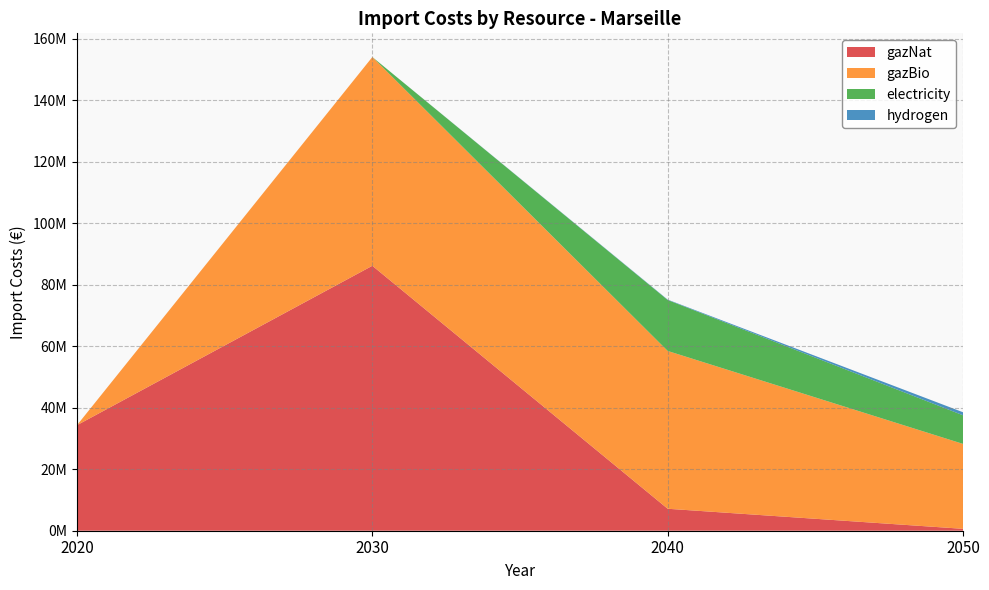

Reading left to right, transcribe all the data shown in this chart.

gazNat: 34330520.6	86183833.1	7142855.0	616996.2
gazBio: 0.0	67906229.9	51332861.2	27621426.3
electricity: 0.0	0.0	16574669.5	9312716.7
hydrogen: 0.0	0.0	119719.7	983000.0